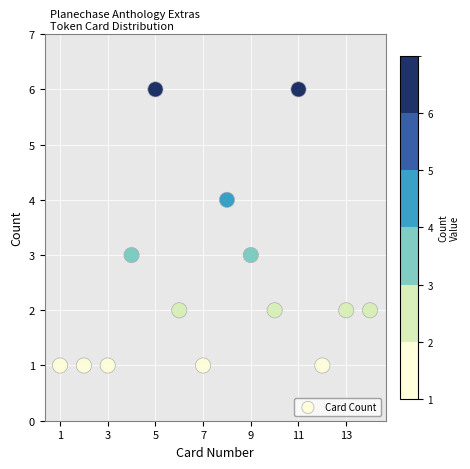

What is the range of Y values (max minus min)?

5